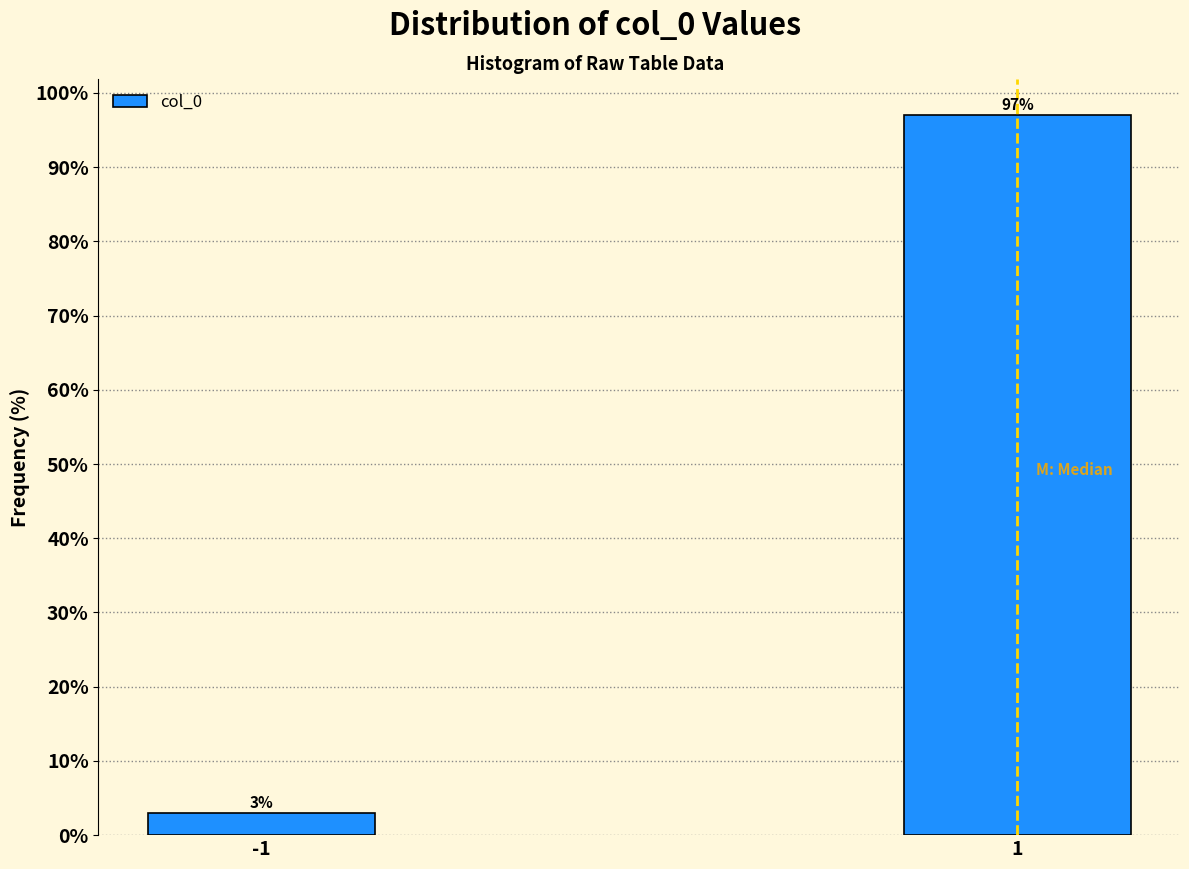

Reading right to left, list all the values displayed in this chart.

97.0	3.0